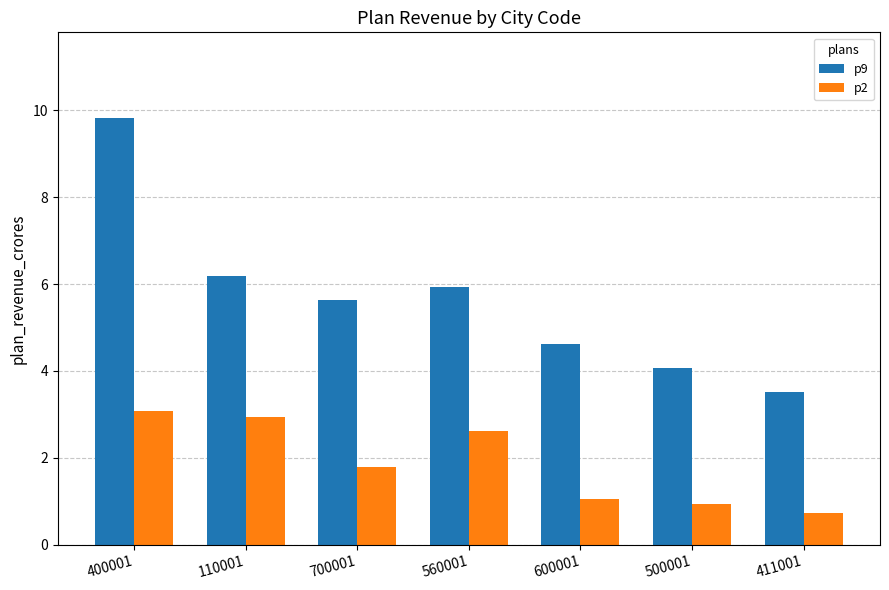

What is the label of the 2nd bar from the left?

110001